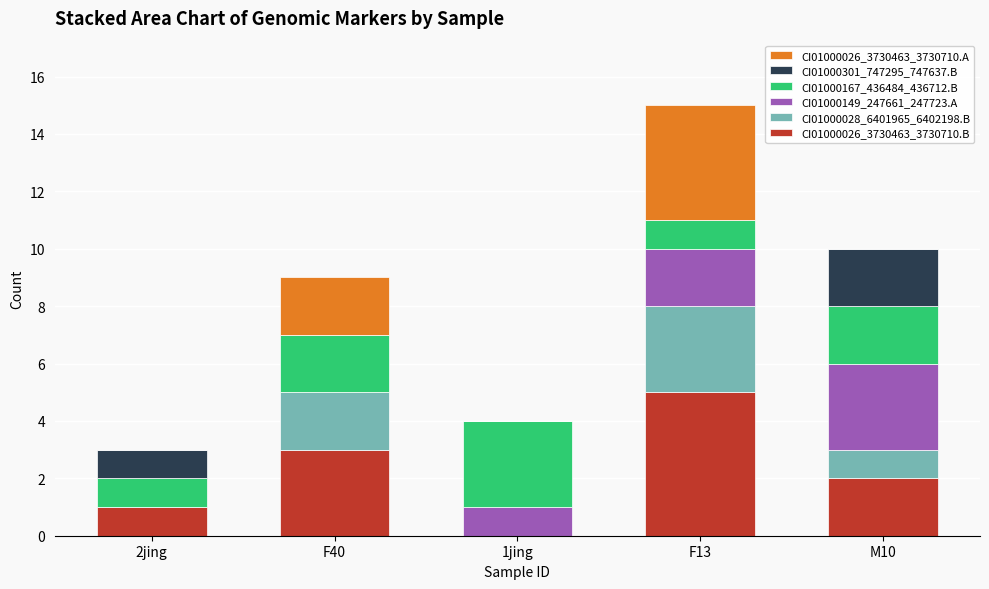

What is the sum of all CI01000026_3730463_3730710.B values?

11